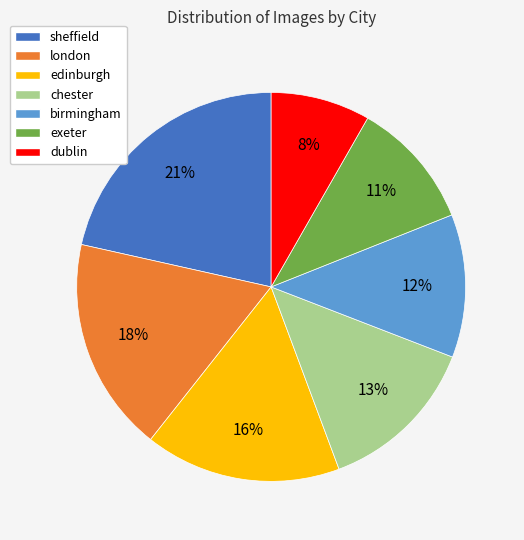

Does any single category account for the majority?

No